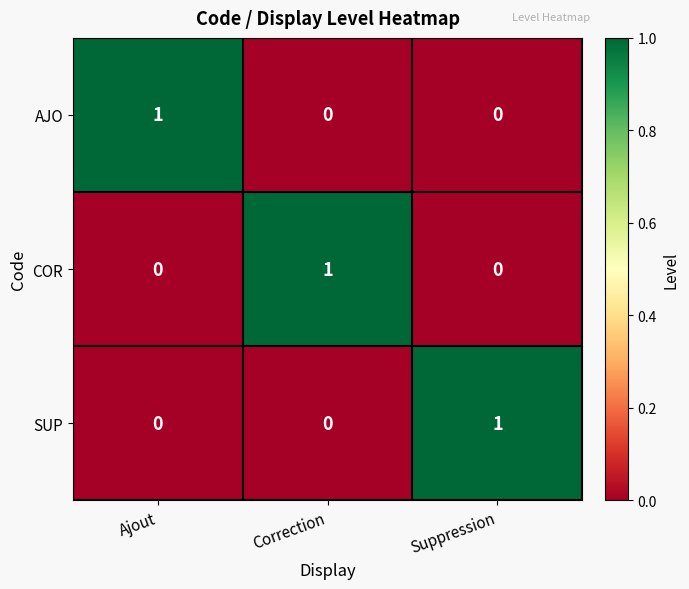

True or false: COR has a value of 0 at Ajout.

True